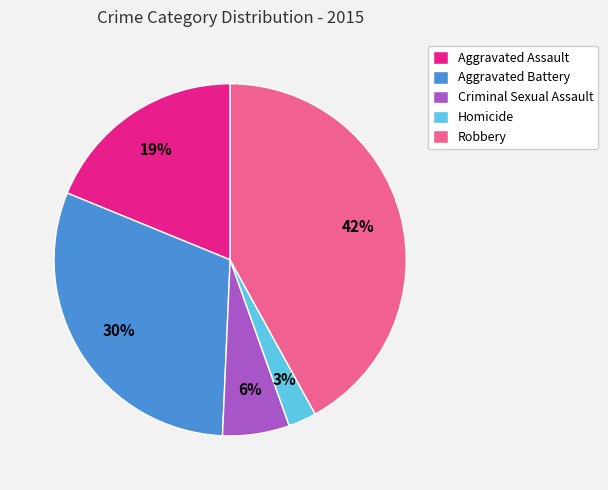

Combined, do Aggravated Battery and Aggravated Assault account for over 50%?

No